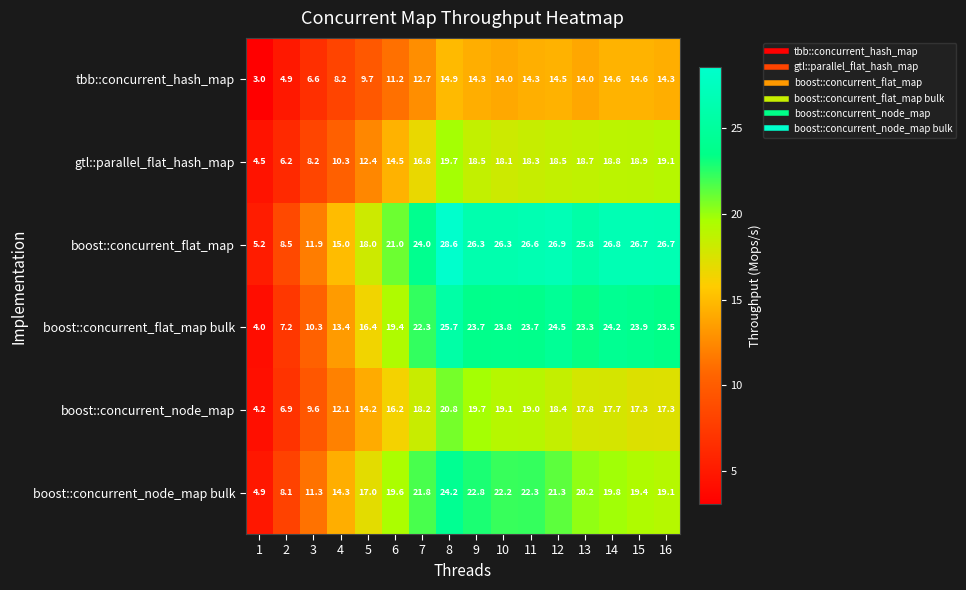

At 10, list the series in order from smallest to largest.

tbb::concurrent_hash_map, gtl::parallel_flat_hash_map, boost::concurrent_node_map, boost::concurrent_node_map bulk, boost::concurrent_flat_map bulk, boost::concurrent_flat_map